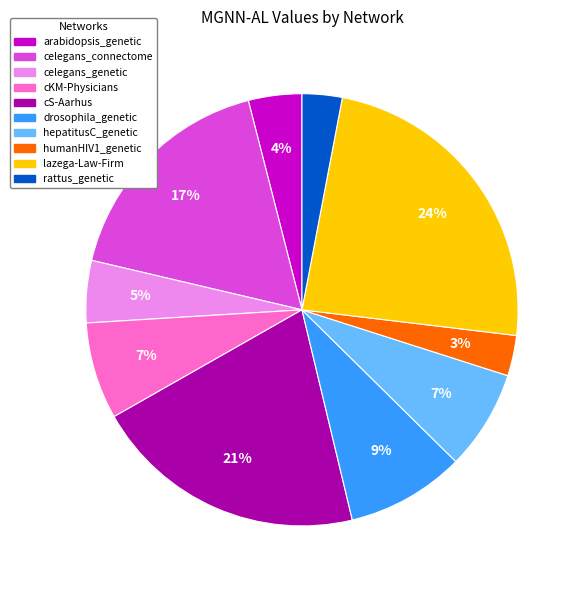

Does cKM-Physicians represent more than half of the total?

No